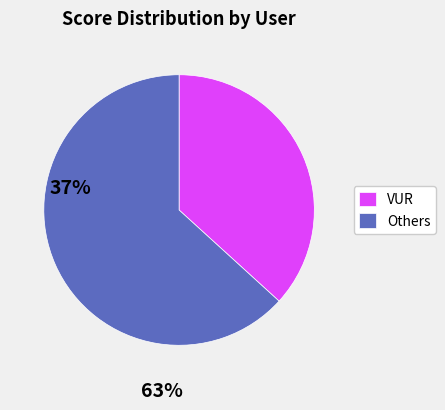

Which has a higher value, Others or VUR?

Others